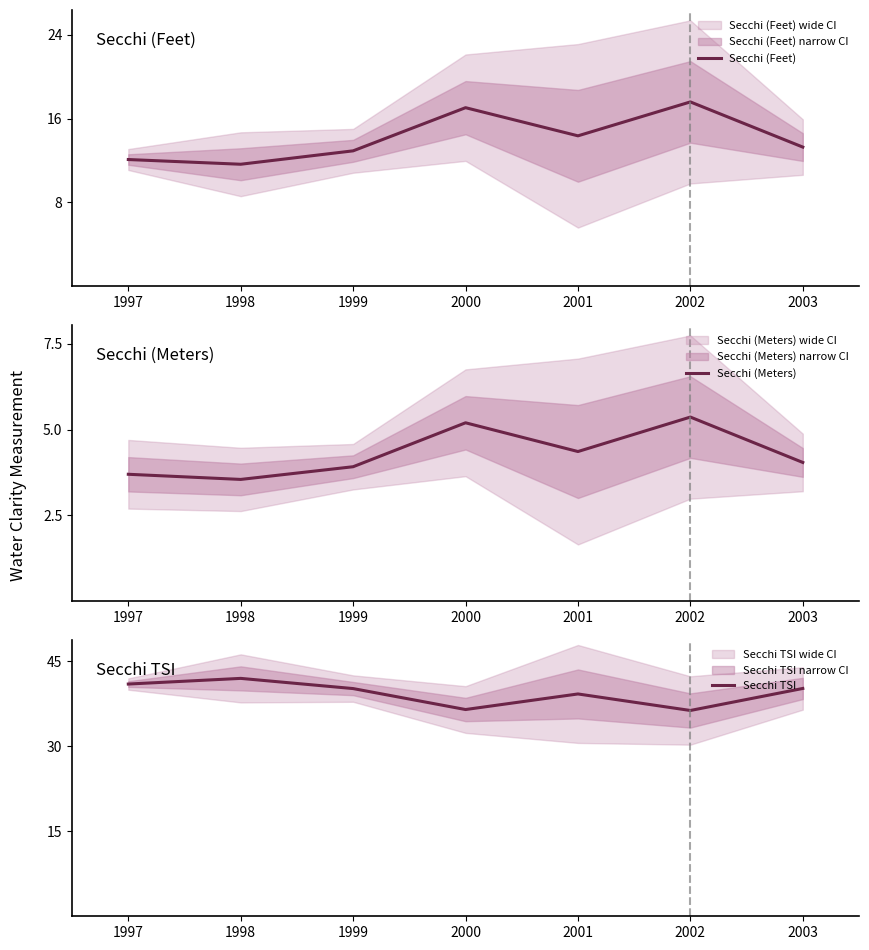

What is the sum of the Secchi (Meters) values at 2002 and 1997?

9.1